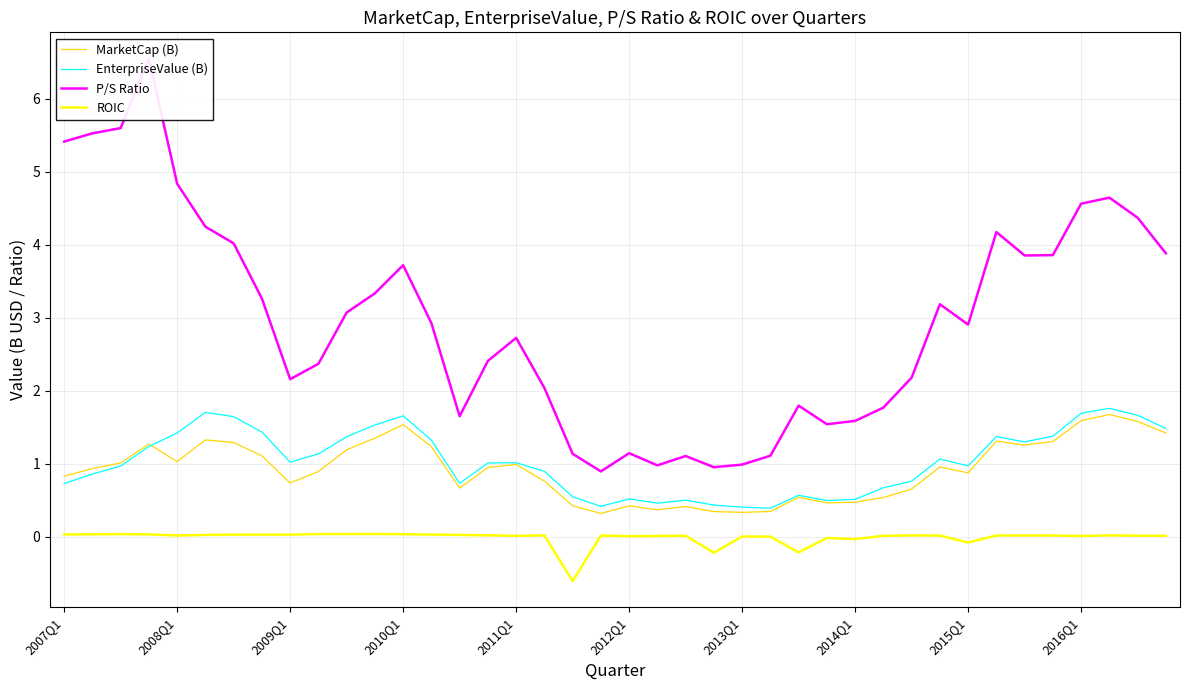

Does the chart display data point markers on the line(s)?

No